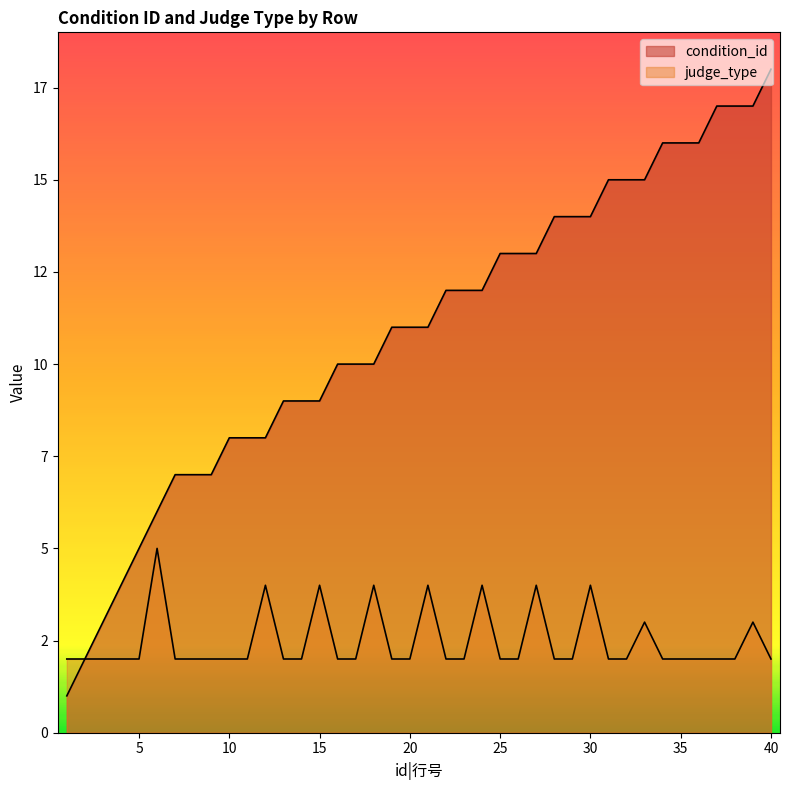

Which series has the widest spread of values?

condition_id